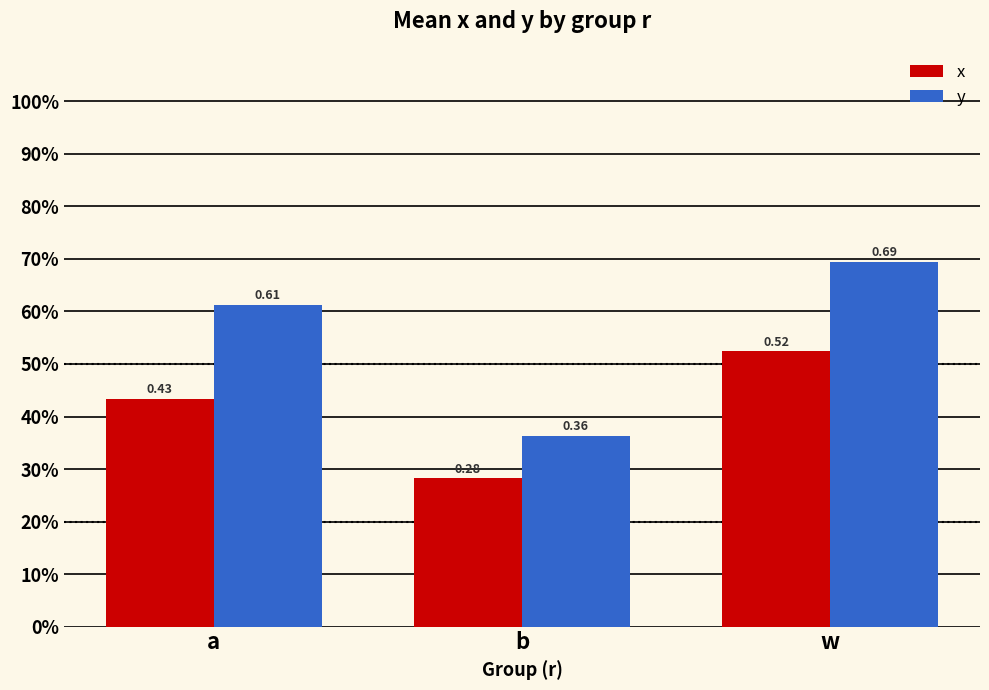

Which has a higher value, w or b?

w